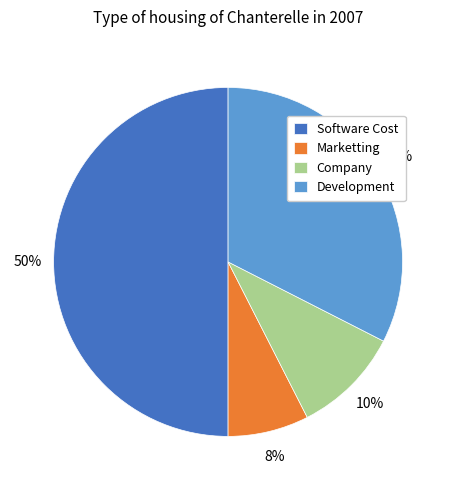

Do Company and Marketting together represent more than half of the pie?

No